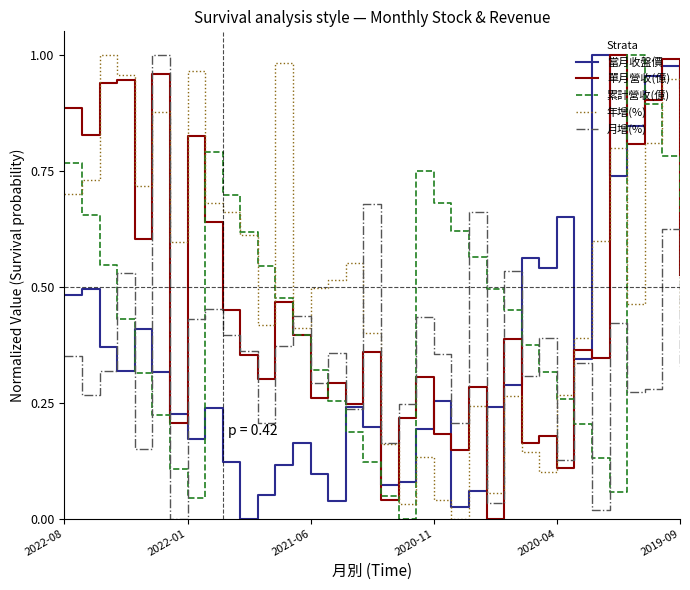

How many intersections are there between 年增(%) and 當月收盤價?

7